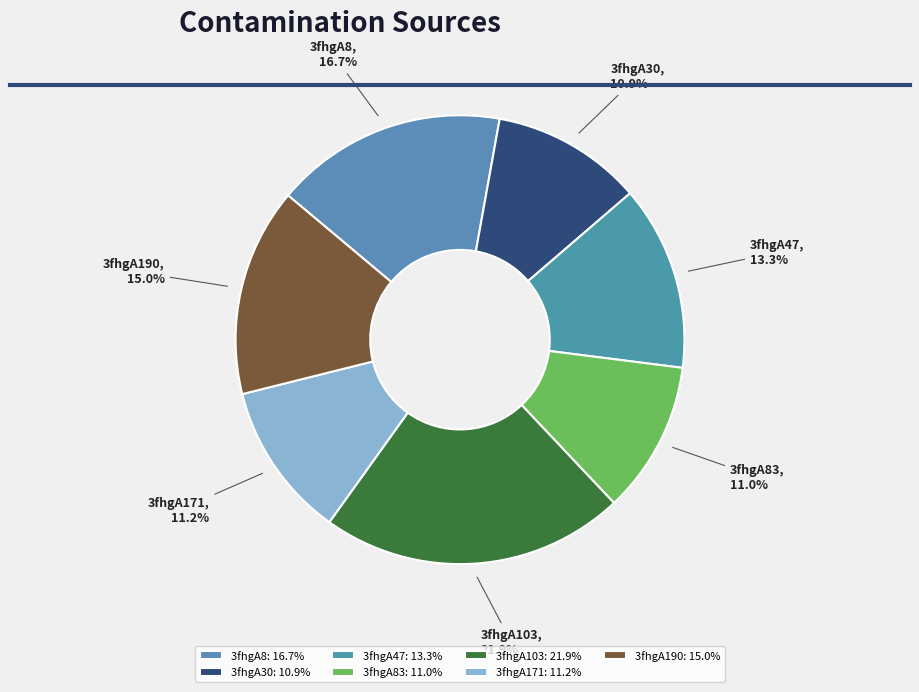

Which slice is the largest?

3fhgA103: 21.9%